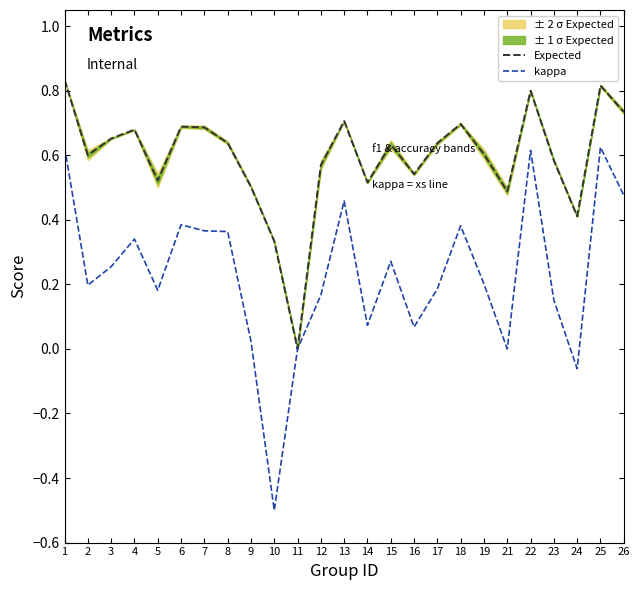

What is the value of the kappa point at the 2nd from the left?

0.2